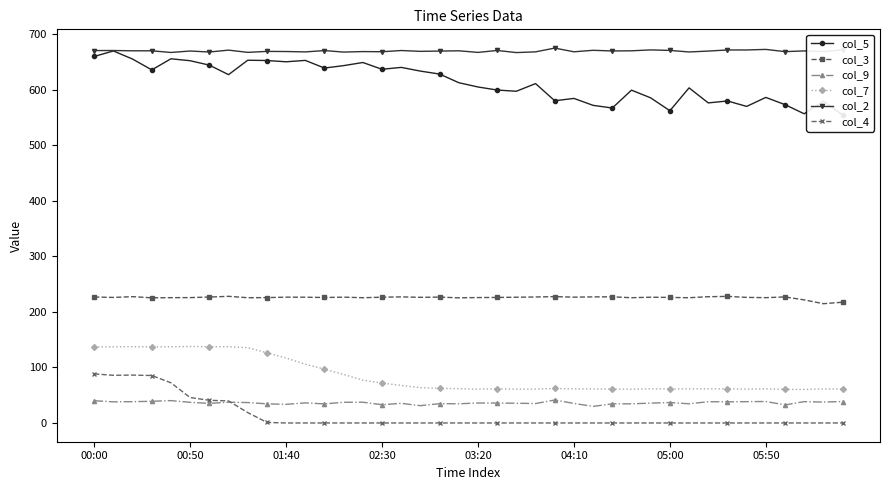

What is the minimum value for col_9?

29.9